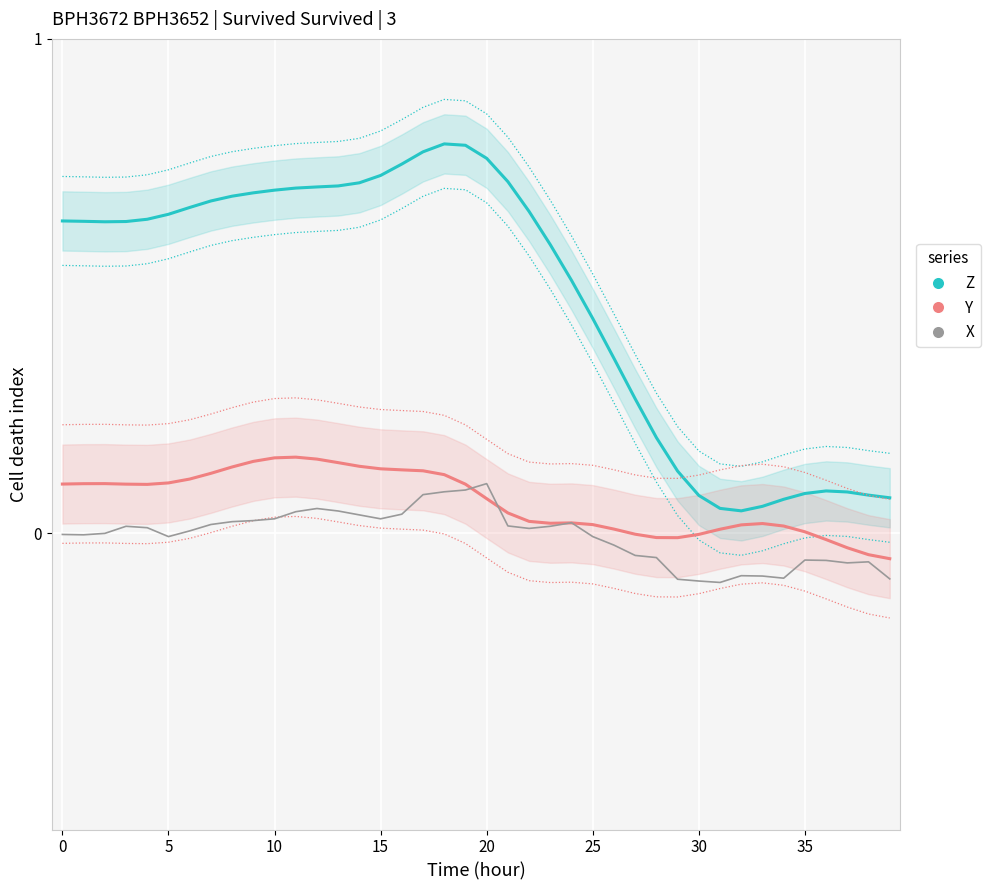

Rank the series at 32 from highest to lowest value.

Z, Y, X